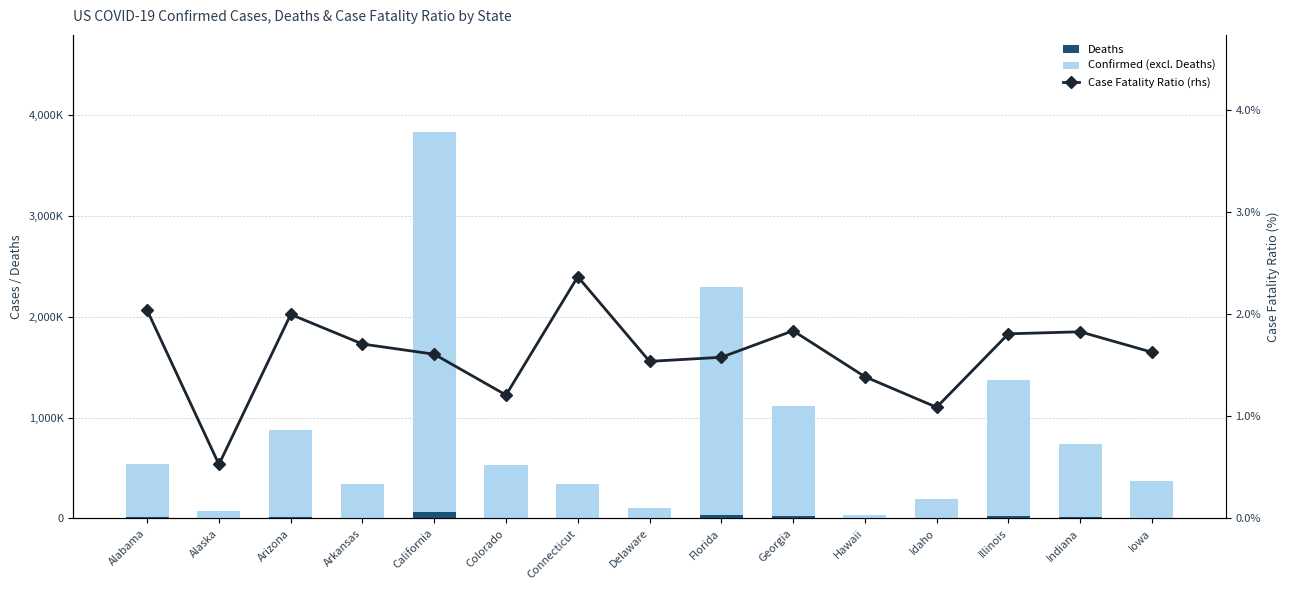

What is the difference between the maximum and minimum values in the Confirmed (excl. Deaths) series?

3740406.0